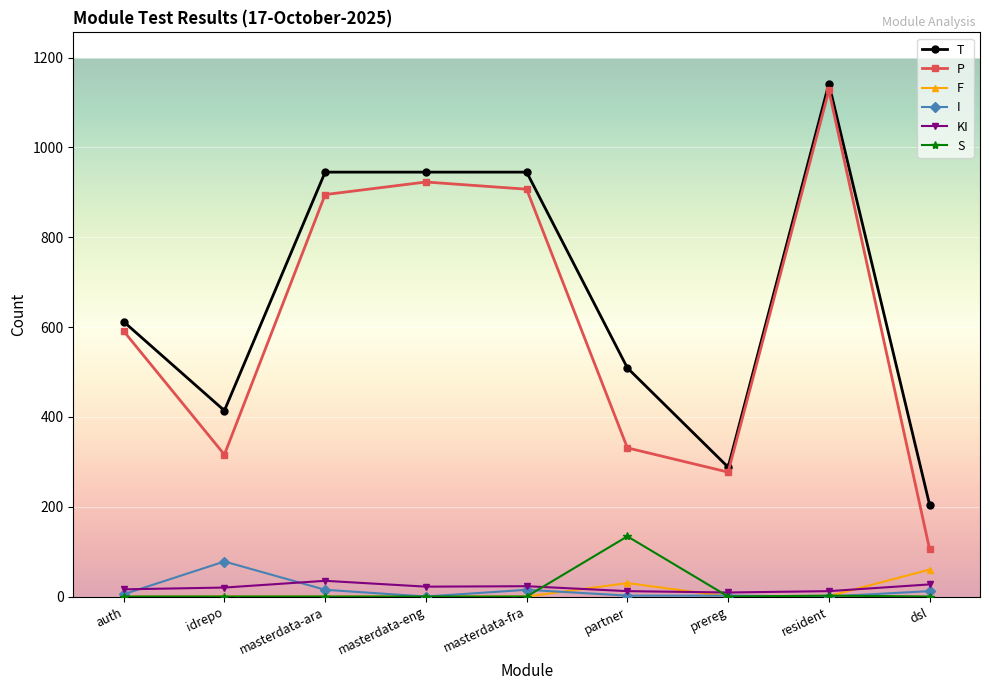

What position from the right is masterdata-fra?

5